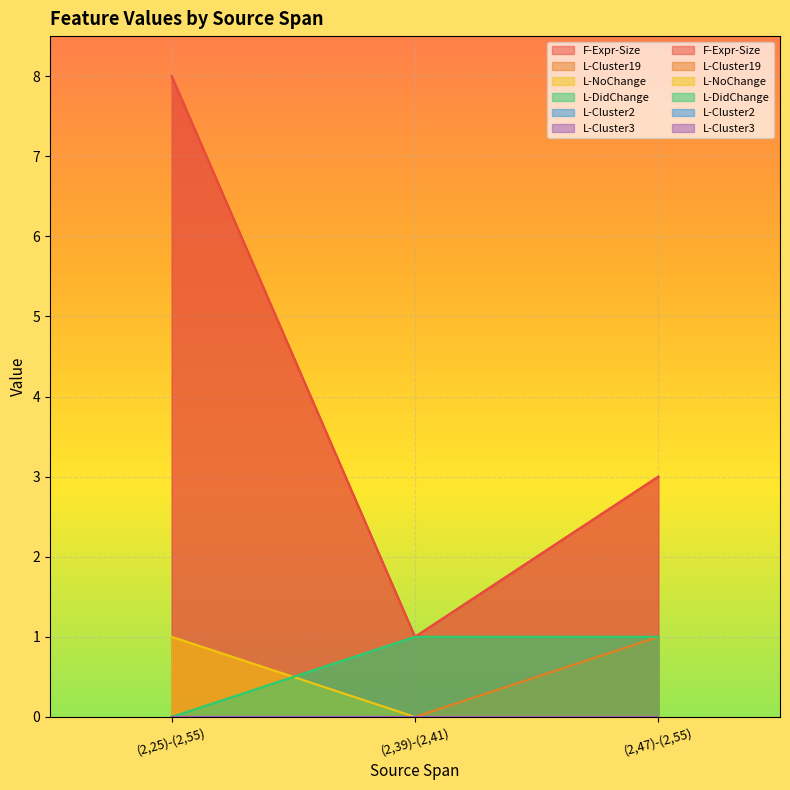

How many L-NoChange values are between 0 and 1?

3